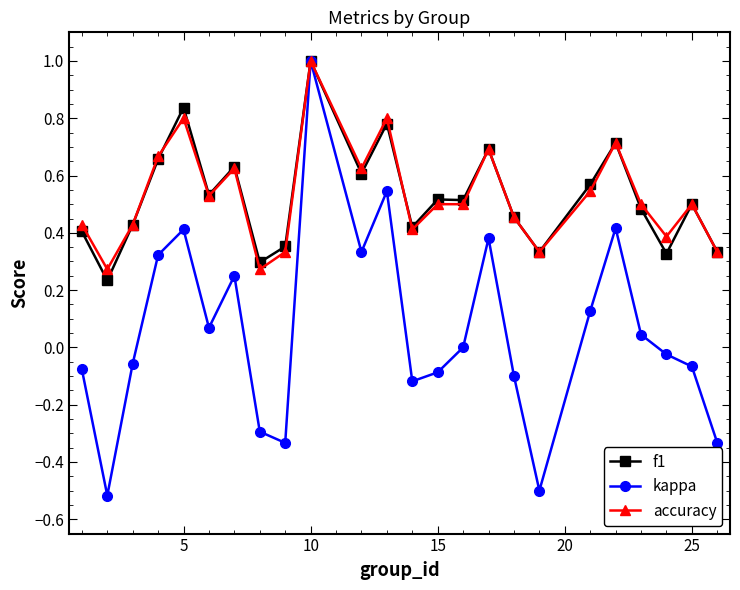

What is the sum of all kappa values?

1.4